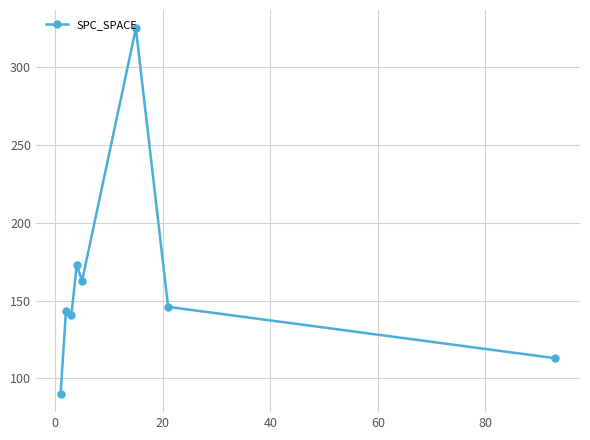

What is the difference between the second highest and second lowest values?

60.0